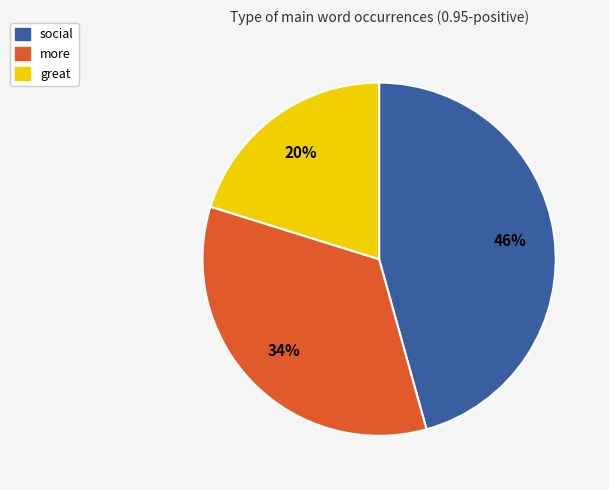

Does any single category account for the majority?

No